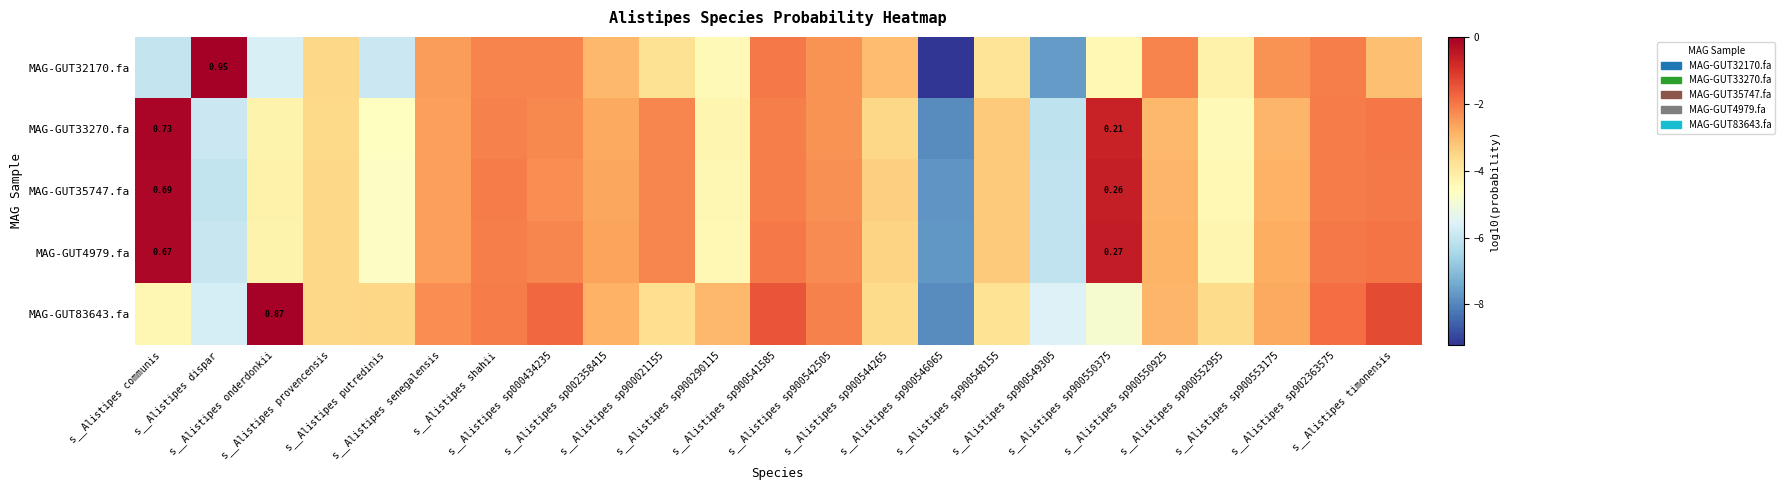

The value of MAG-GUT33270.fa at s__Alistipes dispar is -7.8. True or false?

False